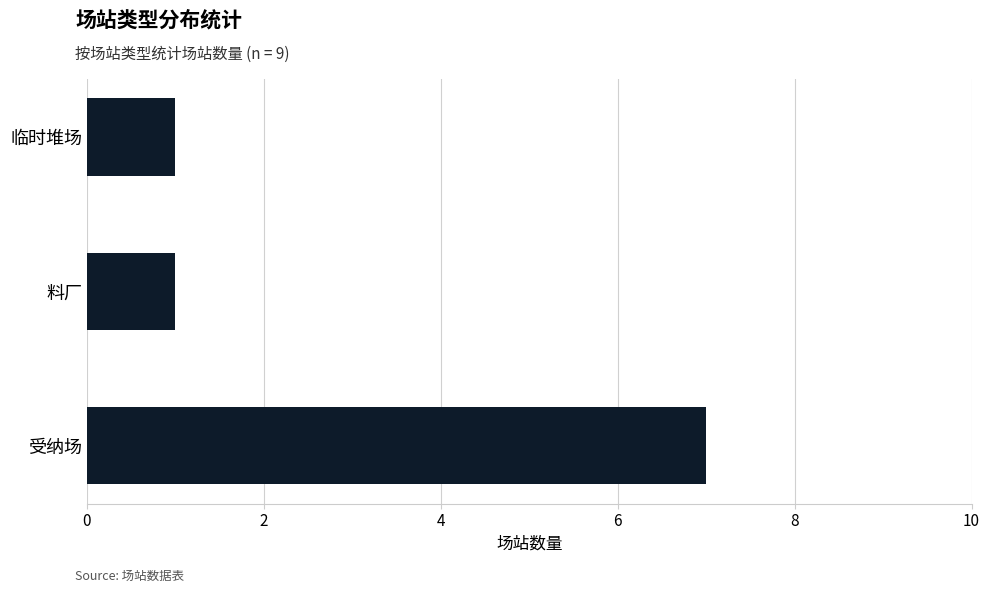

Which label corresponds to the largest value in the chart?

受纳场